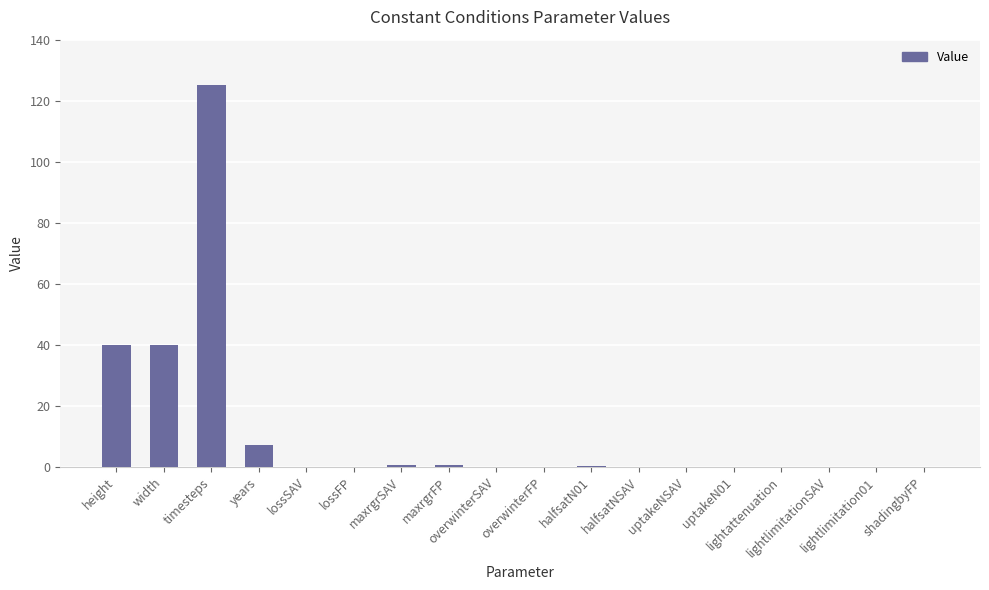

Which category has the highest value across all series?

timesteps